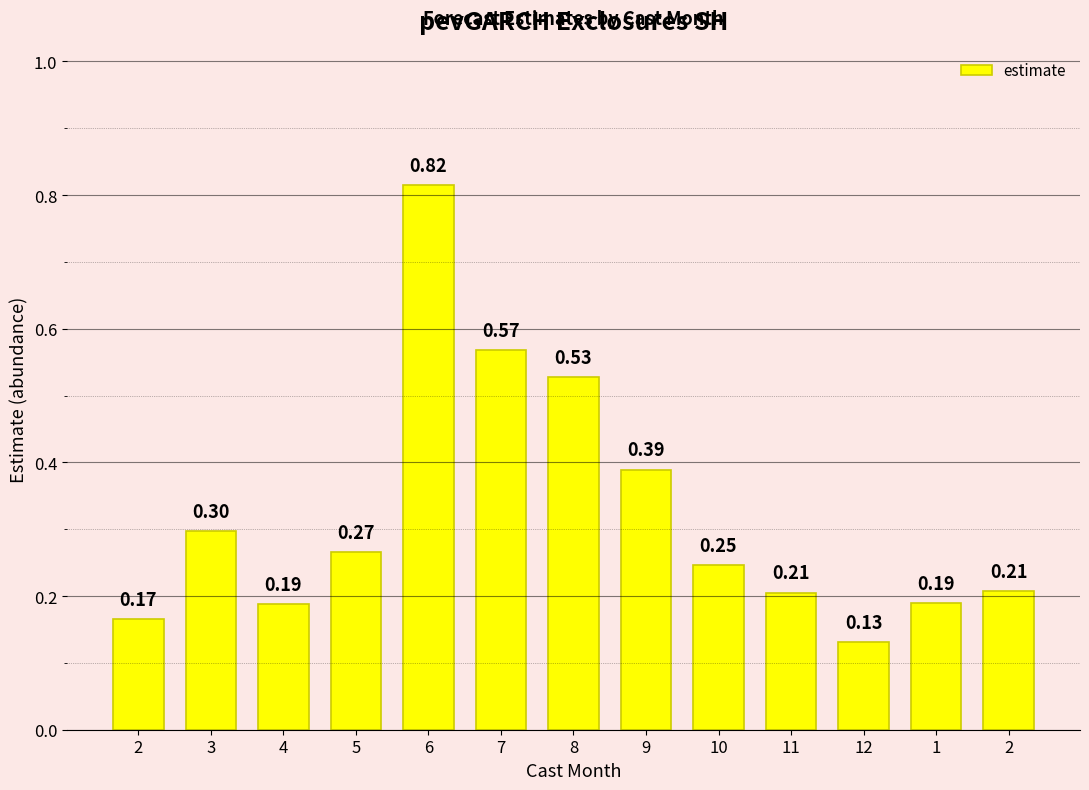

The value at 7 is 0.6. True or false?

True